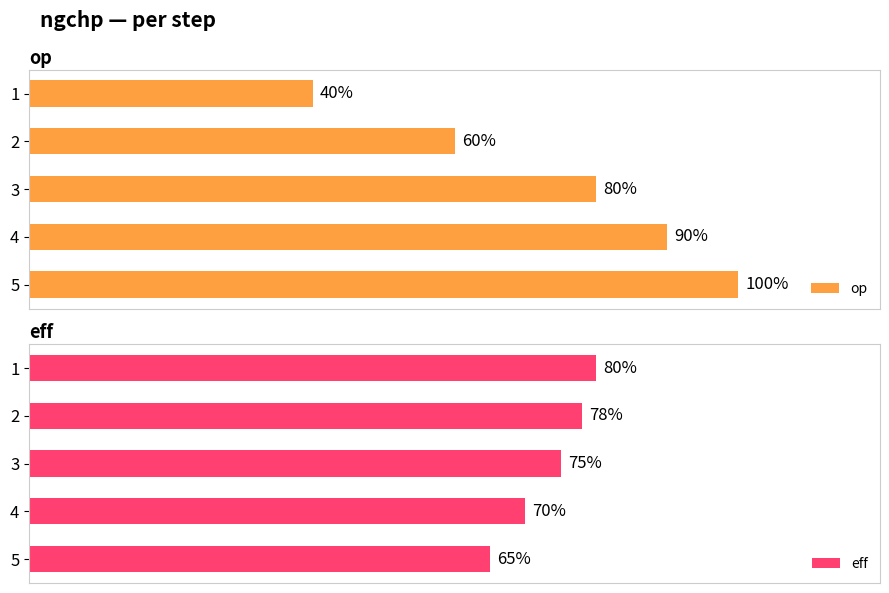

What is the difference between the second highest and second lowest values in the eff series?

0.1